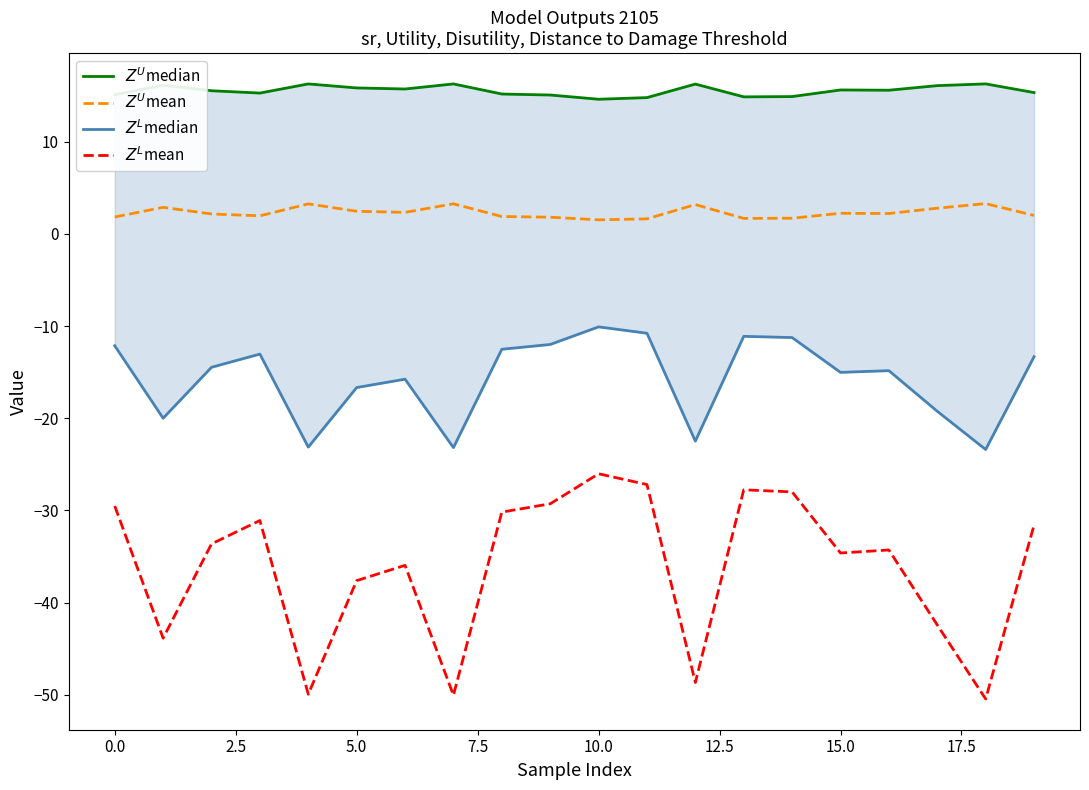

What is the difference between the second highest and second lowest values in the $Z^U$median series?

1.5